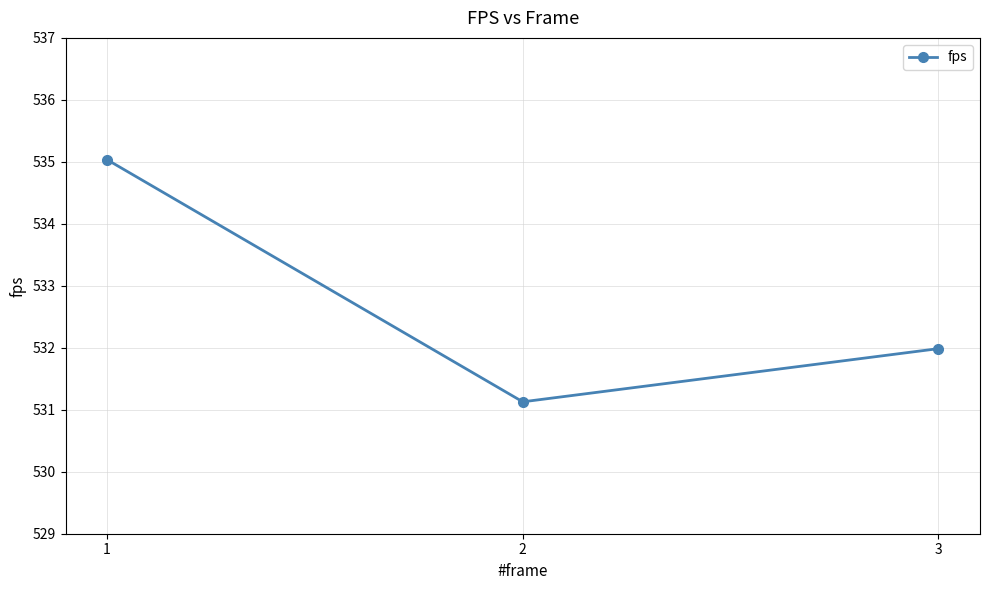

Rank the categories by value from highest to lowest.

1, 3, 2